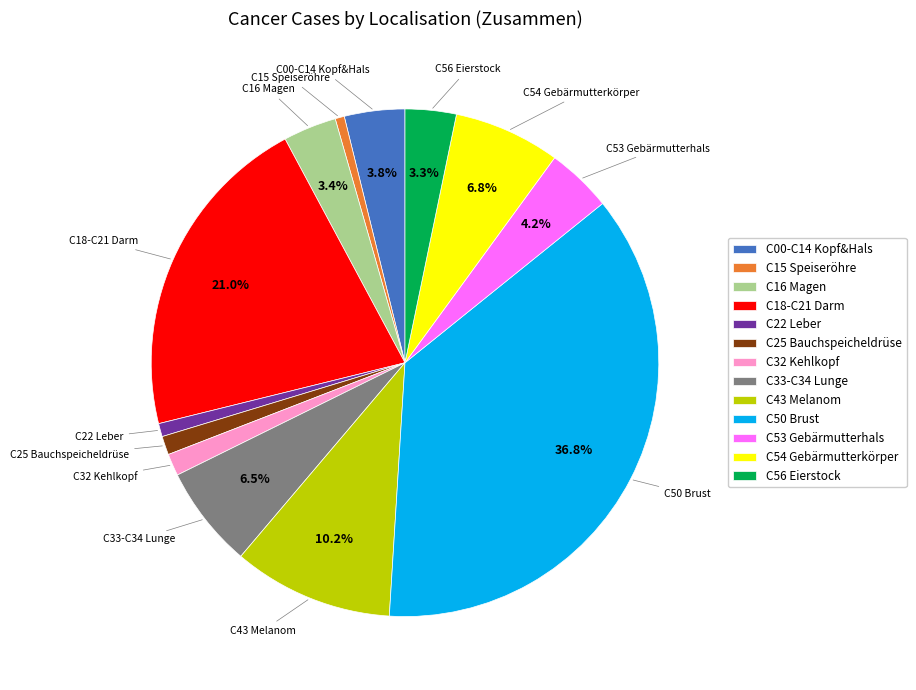

To the nearest percent, what is the difference between the C15 Speiseröhre and C56 Eierstock slice percentages?

3%